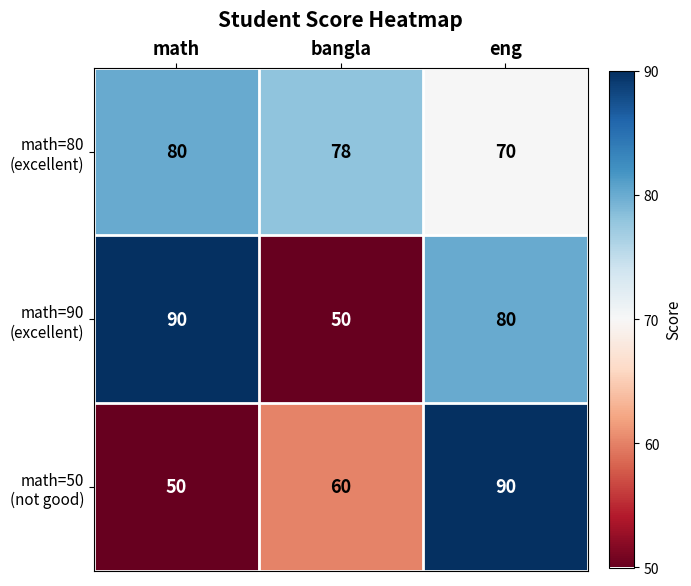

At which category is the sum across all series the highest?

eng